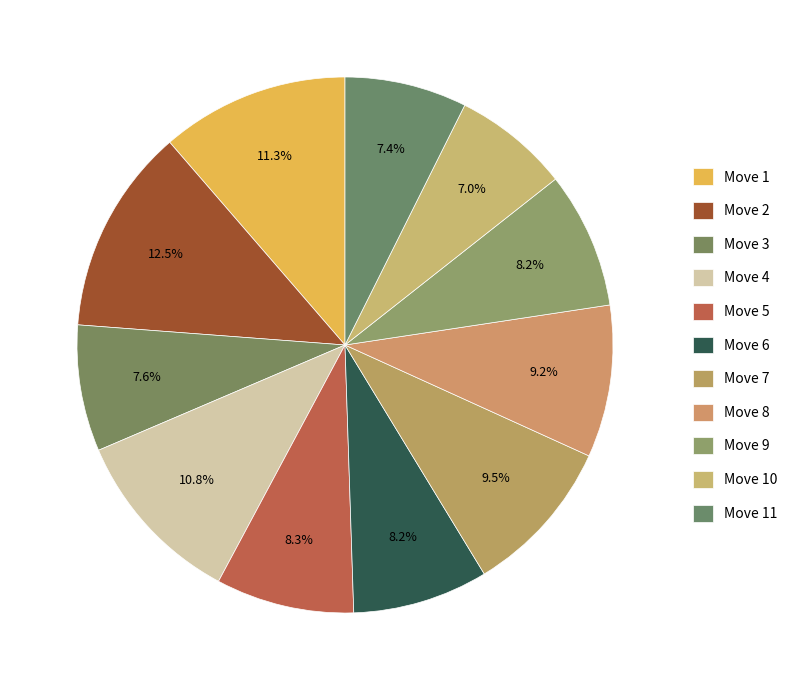

Count the number of slices in the pie.

11